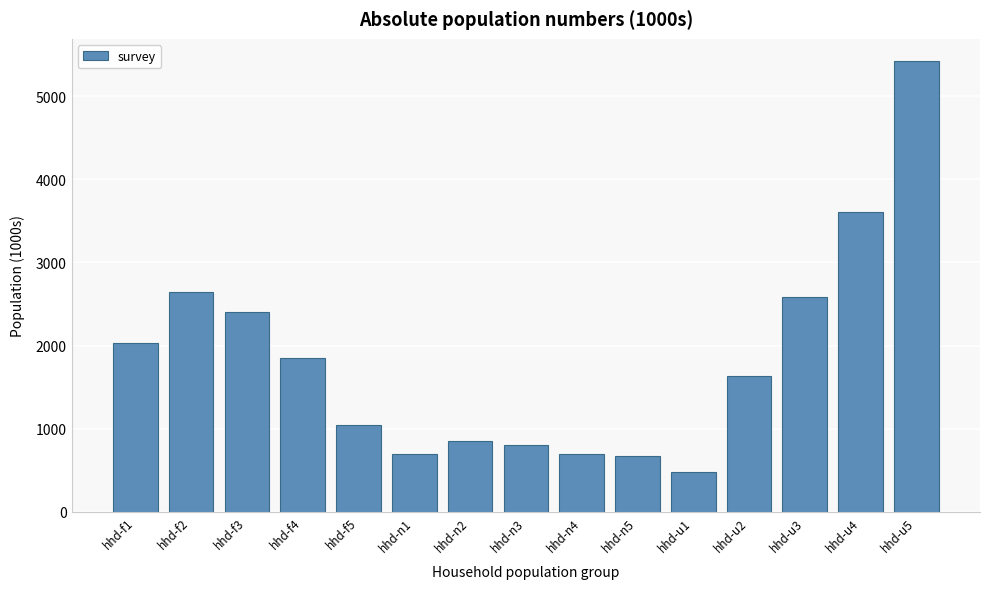

Read the value at hhd-u5.

5422.0